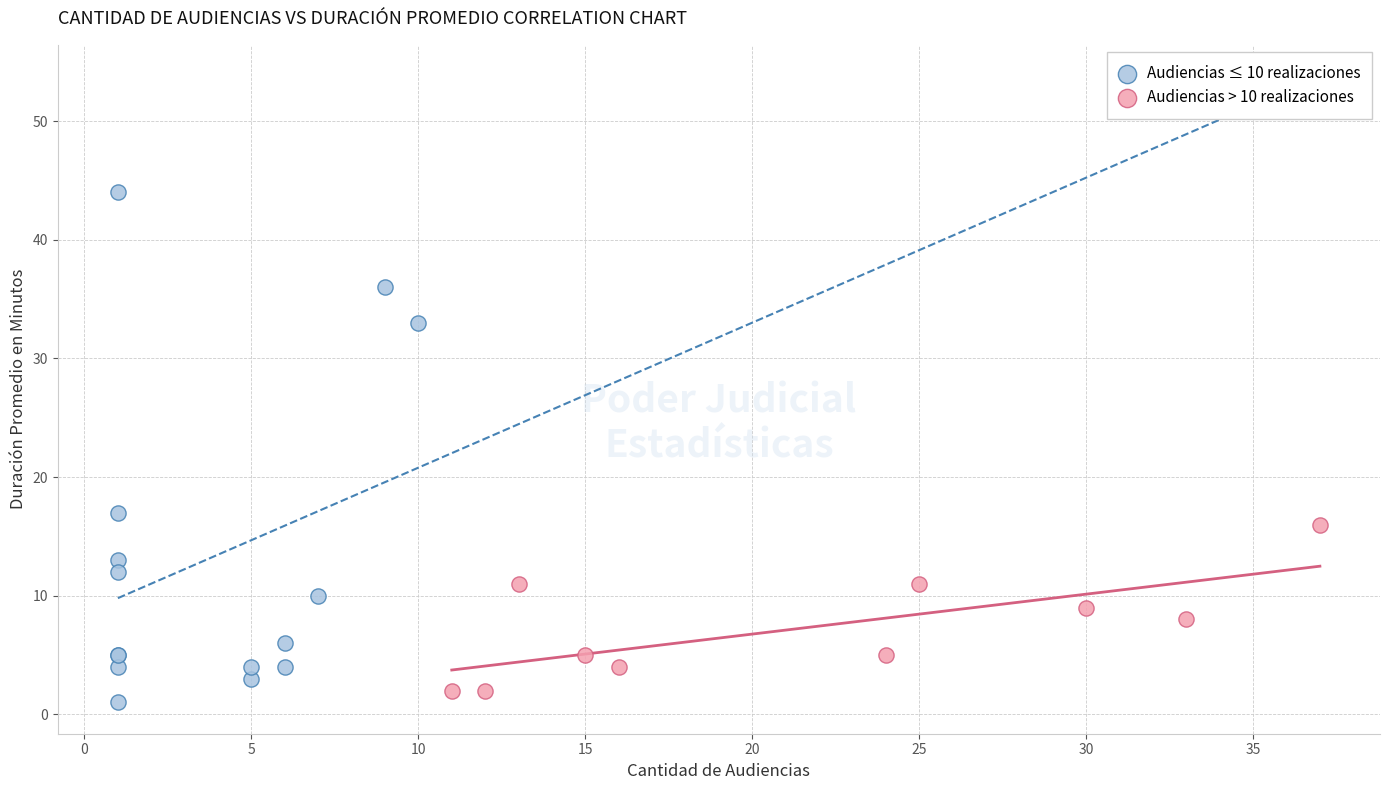

What are all the series names shown in the legend?

Audiencias ≤ 10 realizaciones, Audiencias > 10 realizaciones